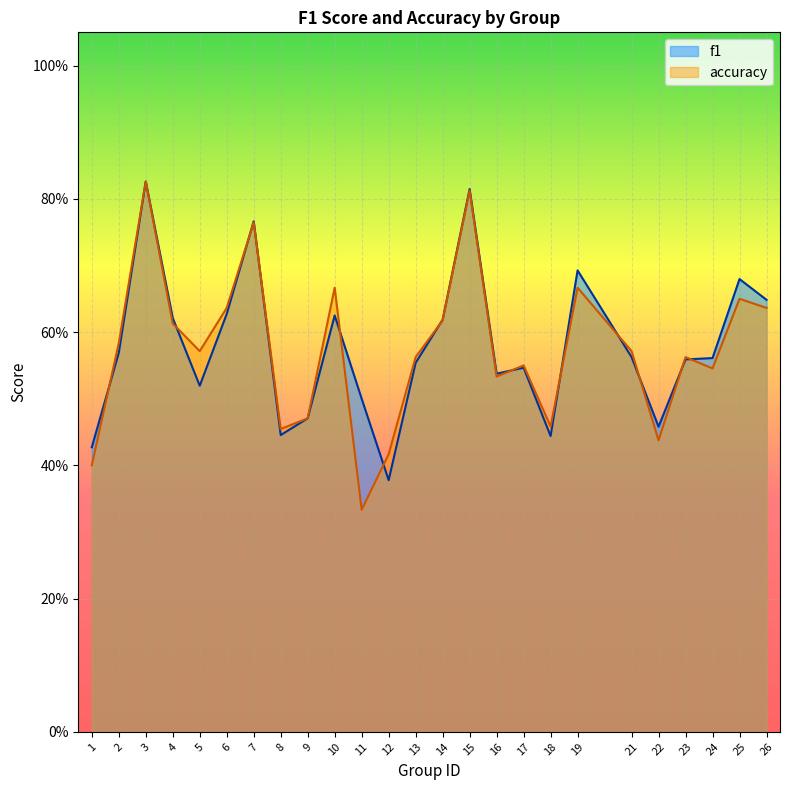

Reading left to right, extract all data points from this chart.

f1: 1=0.4	2=0.6	3=0.8	4=0.6	5=0.5	6=0.6	7=0.8	8=0.4	9=0.5	10=0.6	11=0.5	12=0.4	13=0.6	14=0.6	15=0.8	16=0.5	17=0.5	18=0.4	19=0.7	21=0.6	22=0.5	23=0.6	24=0.6	25=0.7	26=0.6
accuracy: 1=0.4	2=0.6	3=0.8	4=0.6	5=0.6	6=0.6	7=0.8	8=0.5	9=0.5	10=0.7	11=0.3	12=0.4	13=0.6	14=0.6	15=0.8	16=0.5	17=0.6	18=0.5	19=0.7	21=0.6	22=0.4	23=0.6	24=0.5	25=0.7	26=0.6